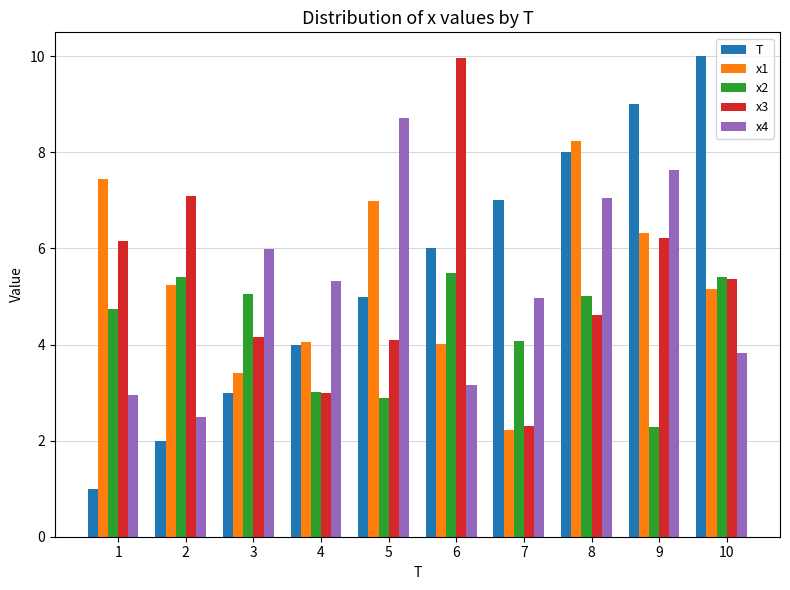

At which label does x3 first exceed 5?

1